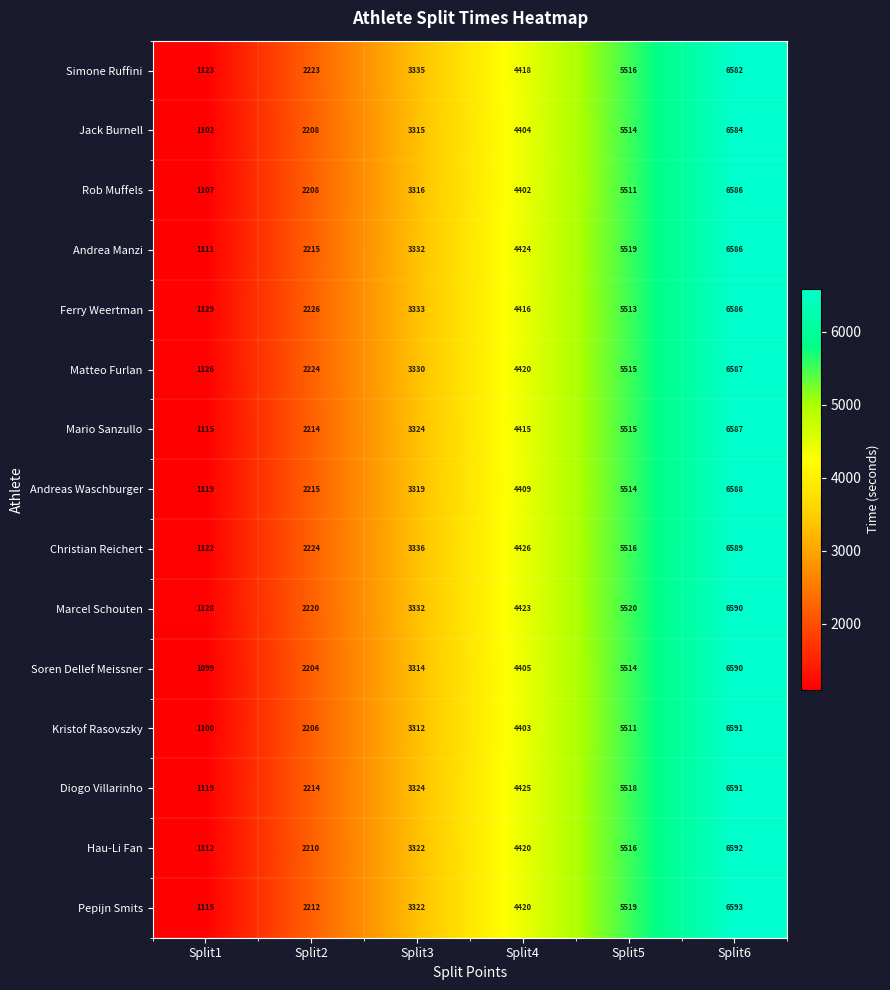

At which label is Hau-Li Fan closest to 3852?

Split3